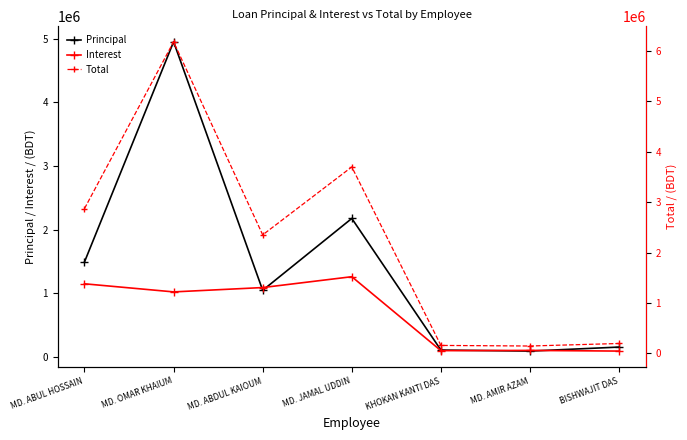

What is the value of the Interest point at the 4th from the left?

1521422.6